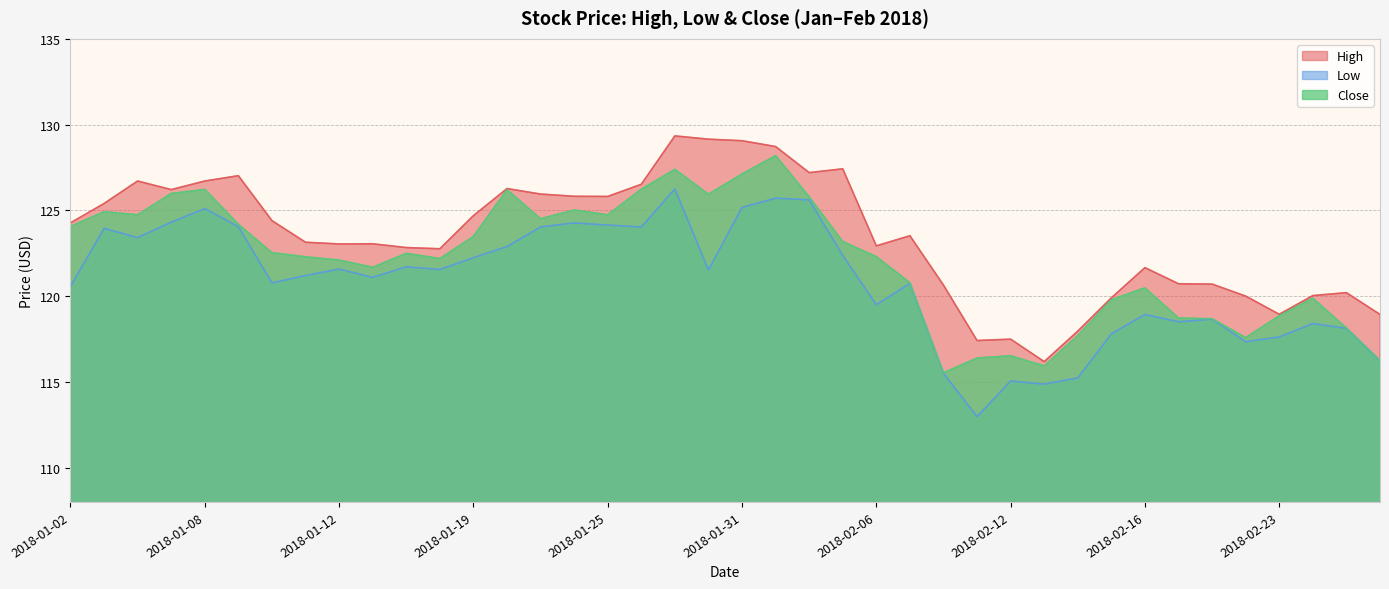

Reading right to left, list all the values displayed in this chart.

High: 2018-02-28=118.9	2018-02-27=120.2	2018-02-26=120.0	2018-02-23=118.9	2018-02-22=120.0	2018-02-21=120.7	2018-02-20=120.7	2018-02-16=121.7	2018-02-15=119.9	2018-02-14=118.0	2018-02-13=116.2	2018-02-12=117.5	2018-02-09=117.4	2018-02-08=120.6	2018-02-07=123.5	2018-02-06=122.9	2018-02-05=127.4	2018-02-02=127.2	2018-02-01=128.7	2018-01-31=129.1	2018-01-30=129.2	2018-01-29=129.3	2018-01-26=126.5	2018-01-25=125.8	2018-01-24=125.8	2018-01-23=126.0	2018-01-22=126.3	2018-01-19=124.7	2018-01-18=122.8	2018-01-17=122.8	2018-01-16=123.0	2018-01-12=123.0	2018-01-11=123.1	2018-01-10=124.4	2018-01-09=127.0	2018-01-08=126.7	2018-01-05=126.2	2018-01-04=126.7	2018-01-03=125.4	2018-01-02=124.3
Low: 2018-02-28=116.2	2018-02-27=118.1	2018-02-26=118.4	2018-02-23=117.6	2018-02-22=117.3	2018-02-21=118.7	2018-02-20=118.5	2018-02-16=118.9	2018-02-15=117.8	2018-02-14=115.2	2018-02-13=114.9	2018-02-12=115.0	2018-02-09=113.0	2018-02-08=115.5	2018-02-07=120.7	2018-02-06=119.5	2018-02-05=122.4	2018-02-02=125.6	2018-02-01=125.7	2018-01-31=125.2	2018-01-30=121.5	2018-01-29=126.2	2018-01-26=124.0	2018-01-25=124.1	2018-01-24=124.3	2018-01-23=124.0	2018-01-22=122.9	2018-01-19=122.2	2018-01-18=121.5	2018-01-17=121.7	2018-01-16=121.1	2018-01-12=121.6	2018-01-11=121.2	2018-01-10=120.8	2018-01-09=124.0	2018-01-08=125.1	2018-01-05=124.3	2018-01-04=123.4	2018-01-03=124.0	2018-01-02=120.6
Close: 2018-02-28=116.2	2018-02-27=118.1	2018-02-26=119.9	2018-02-23=118.8	2018-02-22=117.6	2018-02-21=118.7	2018-02-20=118.7	2018-02-16=120.5	2018-02-15=119.8	2018-02-14=117.7	2018-02-13=115.9	2018-02-12=116.5	2018-02-09=116.4	2018-02-08=115.5	2018-02-07=120.8	2018-02-06=122.3	2018-02-05=123.2	2018-02-02=125.8	2018-02-01=128.2	2018-01-31=127.1	2018-01-30=125.9	2018-01-29=127.4	2018-01-26=126.2	2018-01-25=124.7	2018-01-24=125.0	2018-01-23=124.5	2018-01-22=126.2	2018-01-19=123.5	2018-01-18=122.2	2018-01-17=122.5	2018-01-16=121.7	2018-01-12=122.1	2018-01-11=122.3	2018-01-10=122.5	2018-01-09=124.2	2018-01-08=126.2	2018-01-05=126.0	2018-01-04=124.7	2018-01-03=124.9	2018-01-02=124.1